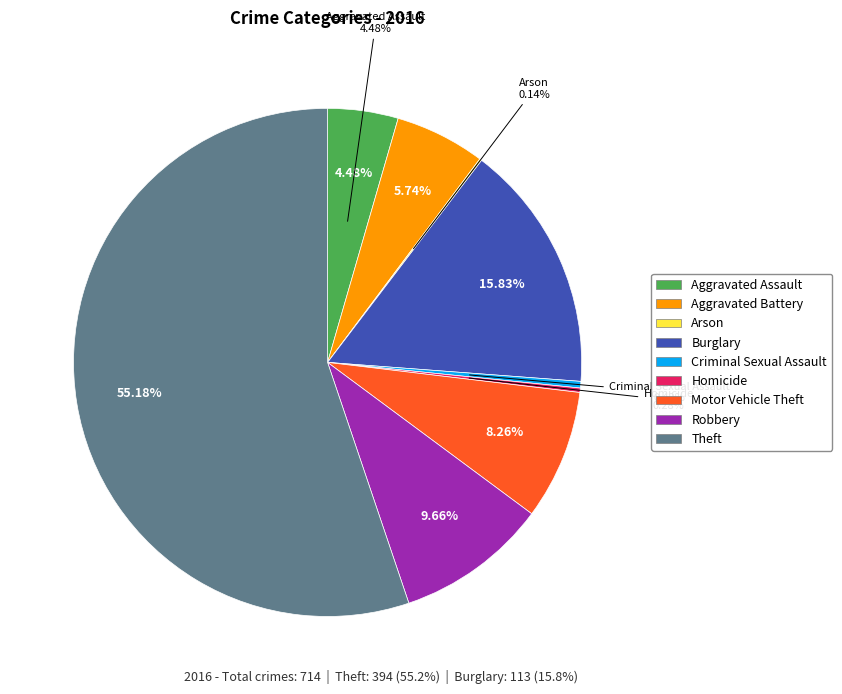

The Criminal Sexual Assault slice represents 1% of the pie. True or false?

False